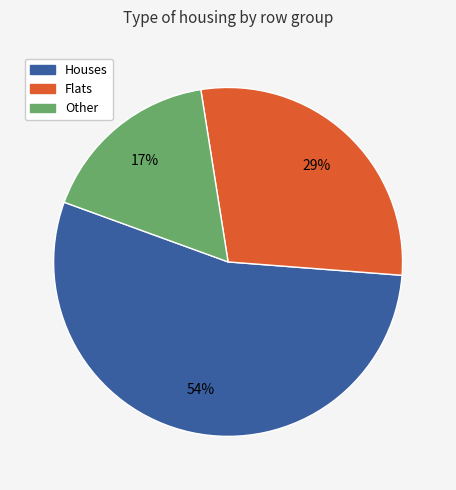

Is the sum of Other and Houses greater than half?

Yes